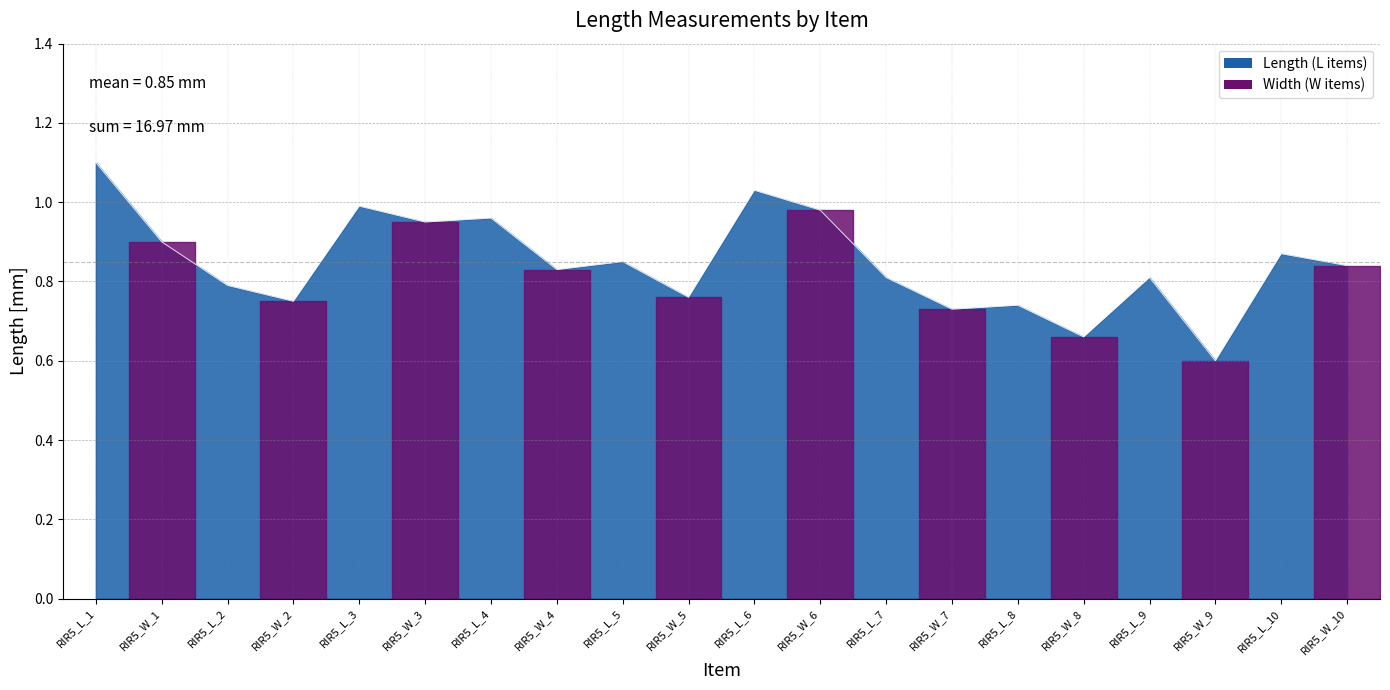

Does the chart have visible grid lines?

Yes